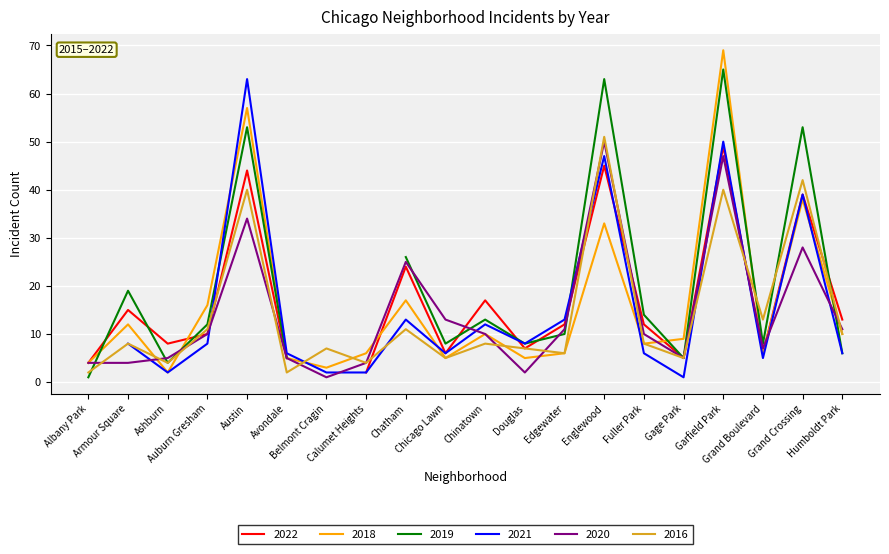

What is the spread (max minus min) of values at Albany Park?

2